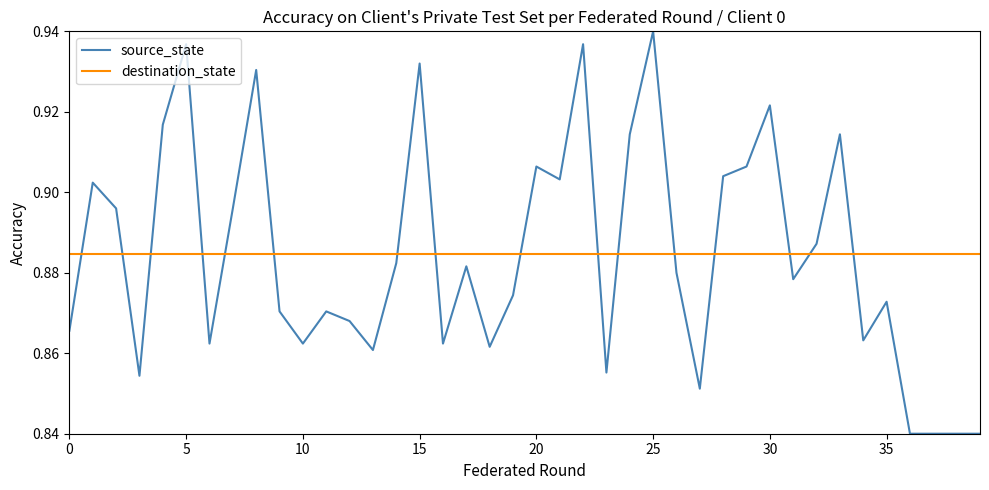

True or false: destination_state and source_state intersect in this chart.

True